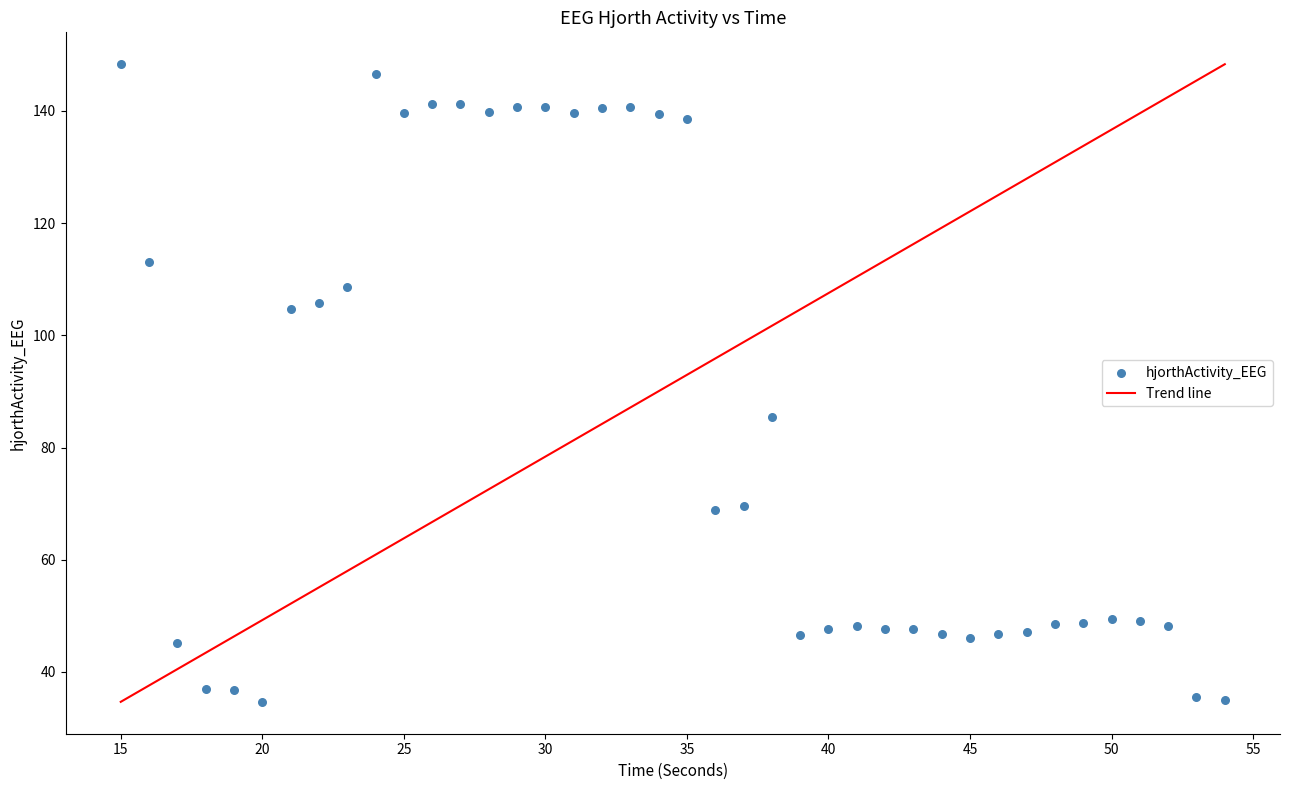

What is the range of Y values (max minus min)?

113.7